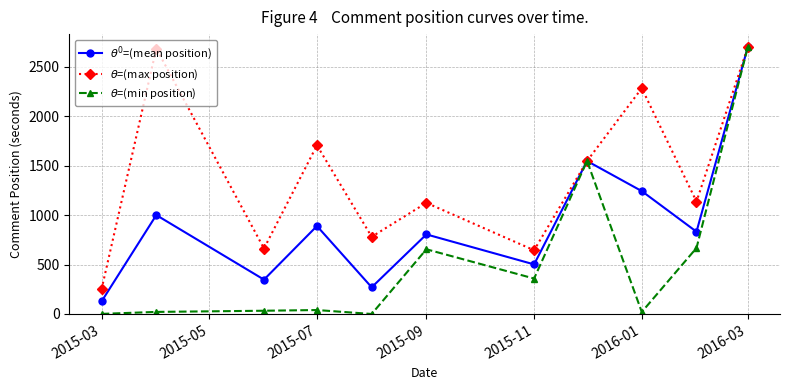

What is the lowest value of the $\theta$=(max position) series?

250.8